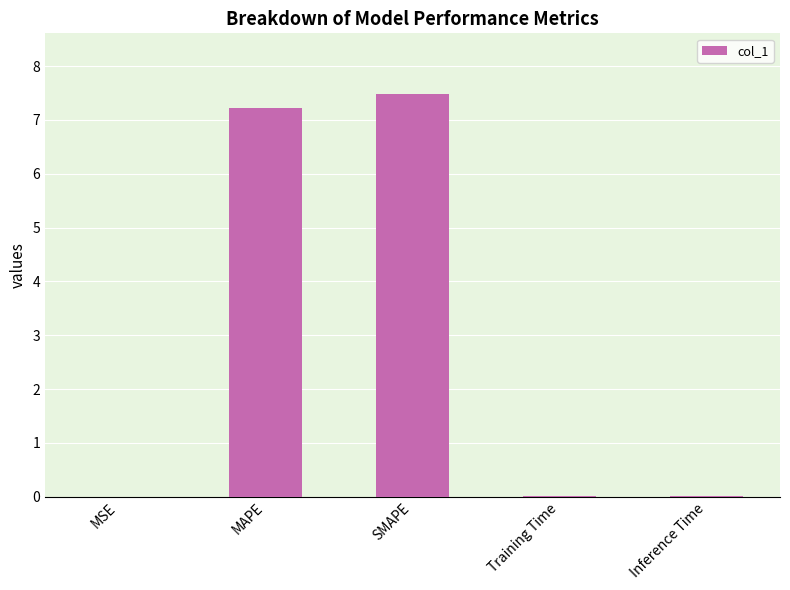

The chart shows a value of 10.7 at MAPE. True or false?

False